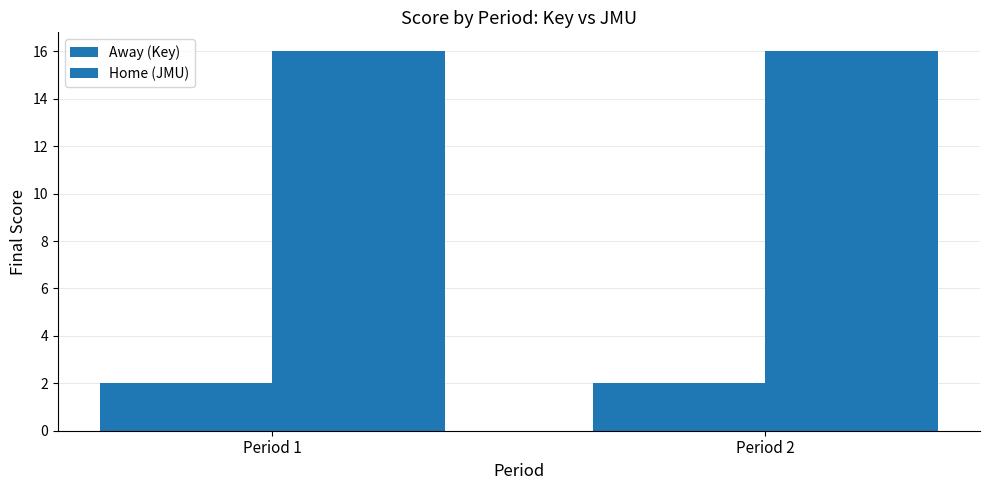

Between Period 1 and Period 2, which is larger?

Period 1